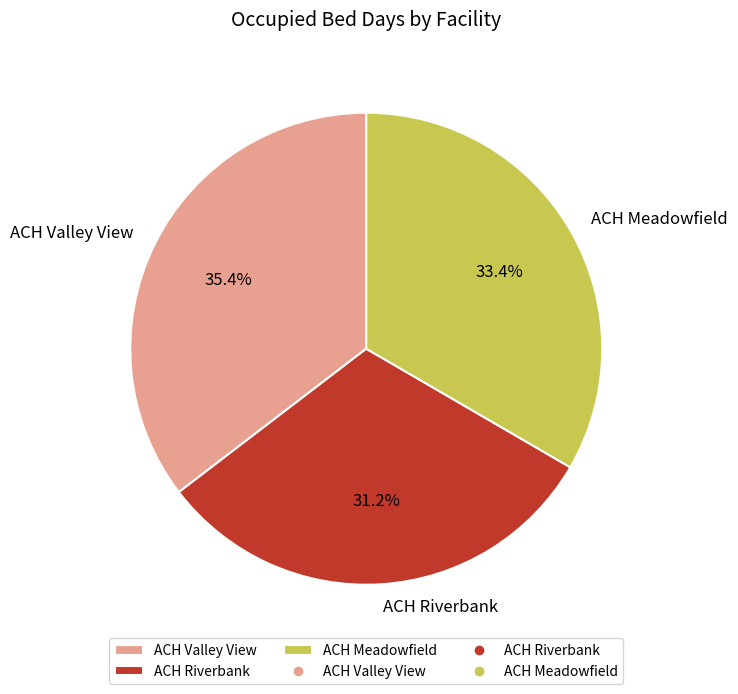

True or false: ACH Valley View accounts for 35% of the total.

True